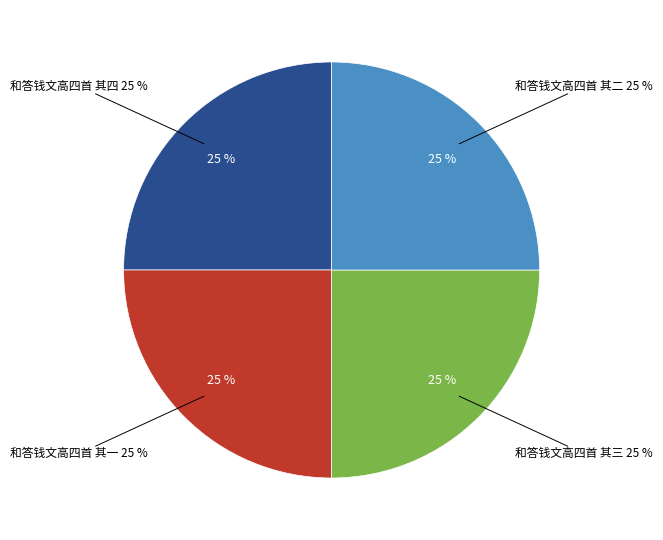

To the nearest percent, what portion does 和答钱文高四首 其一 represent?

25%